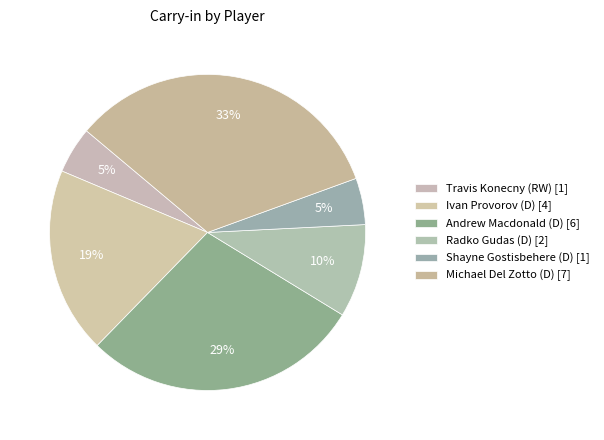

How many segments does this pie chart have?

6